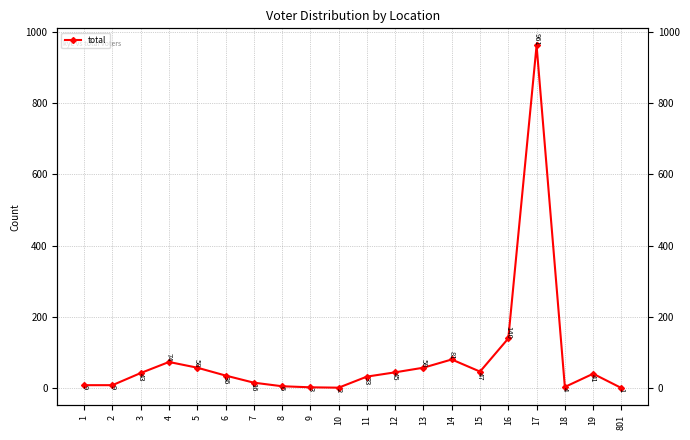

List the labels in order of value, smallest first.

801, 10, 9, 18, 8, 1, 2, 7, 11, 6, 19, 3, 12, 15, 5, 13, 4, 14, 16, 17